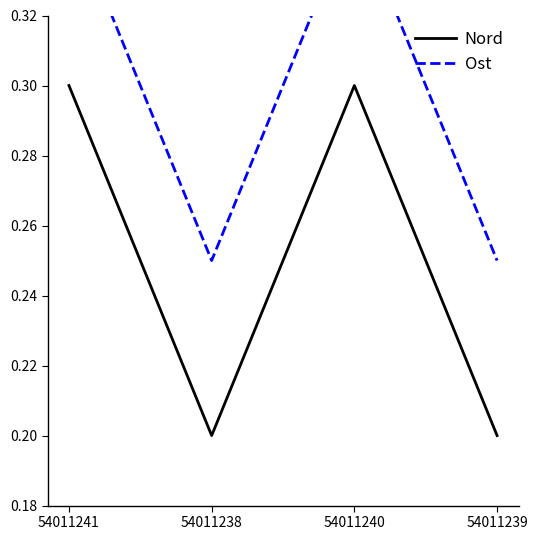

List the labels in order of Ost value, largest first.

54011241, 54011240, 54011238, 54011239